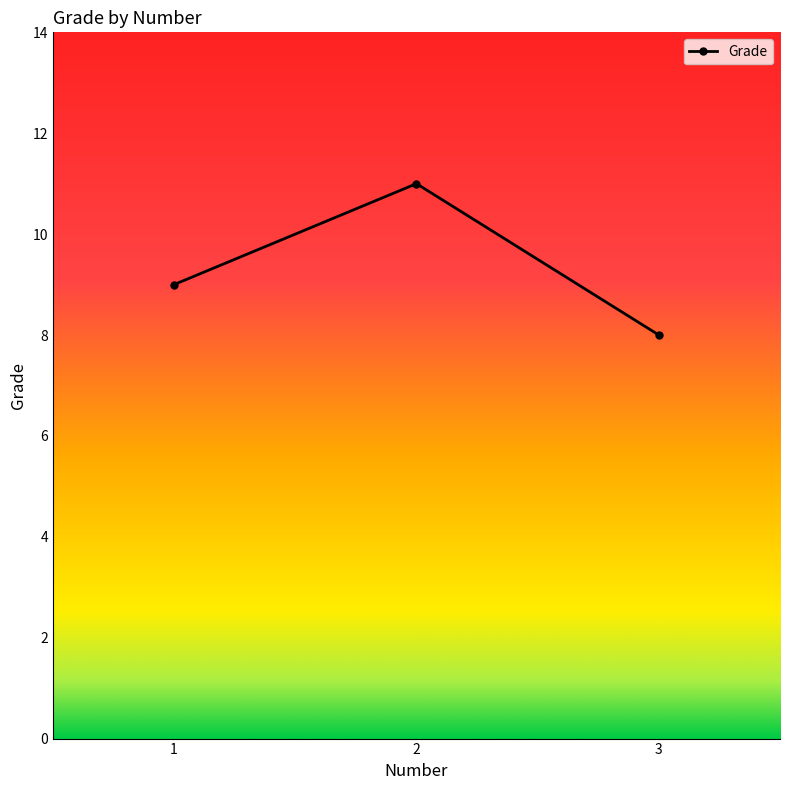

Is it true that the value at 3 is 8?

True